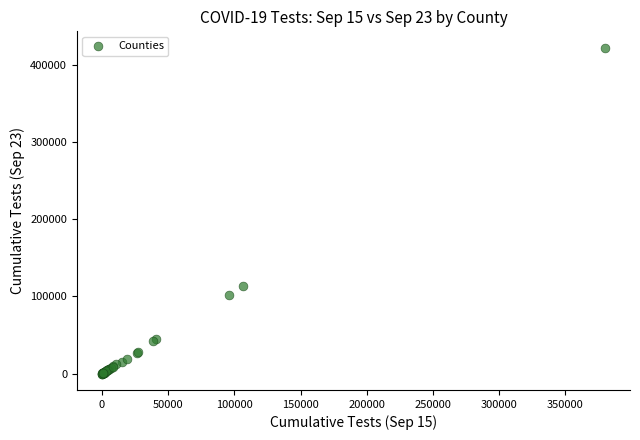

What Y value in the scatter plot is closest to 211201?

113521